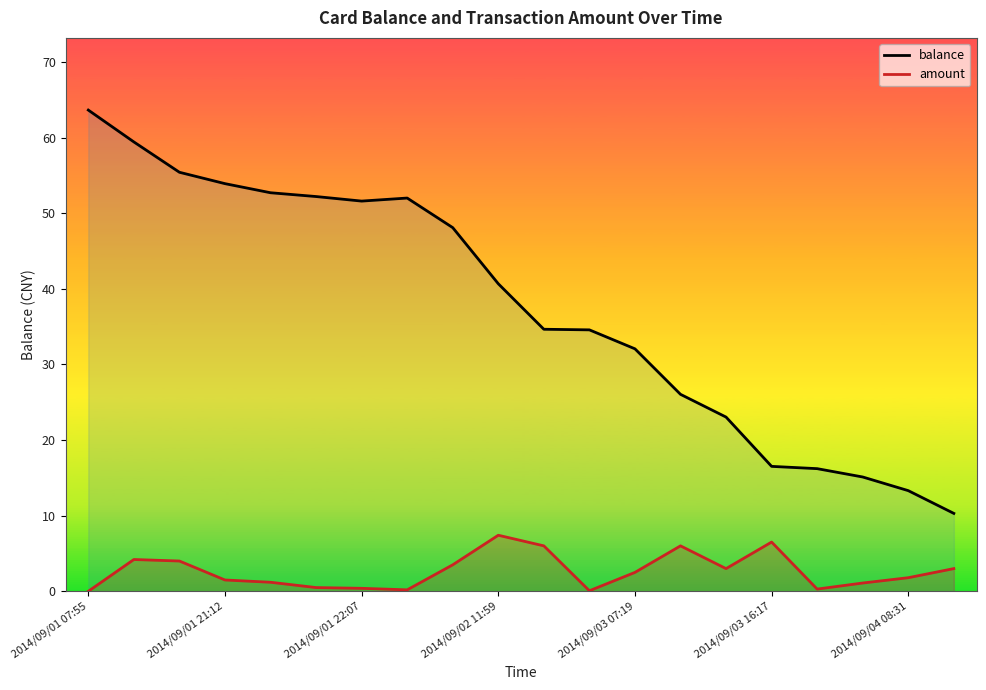

What is the value of the amount point at the 12th from the left?

0.1